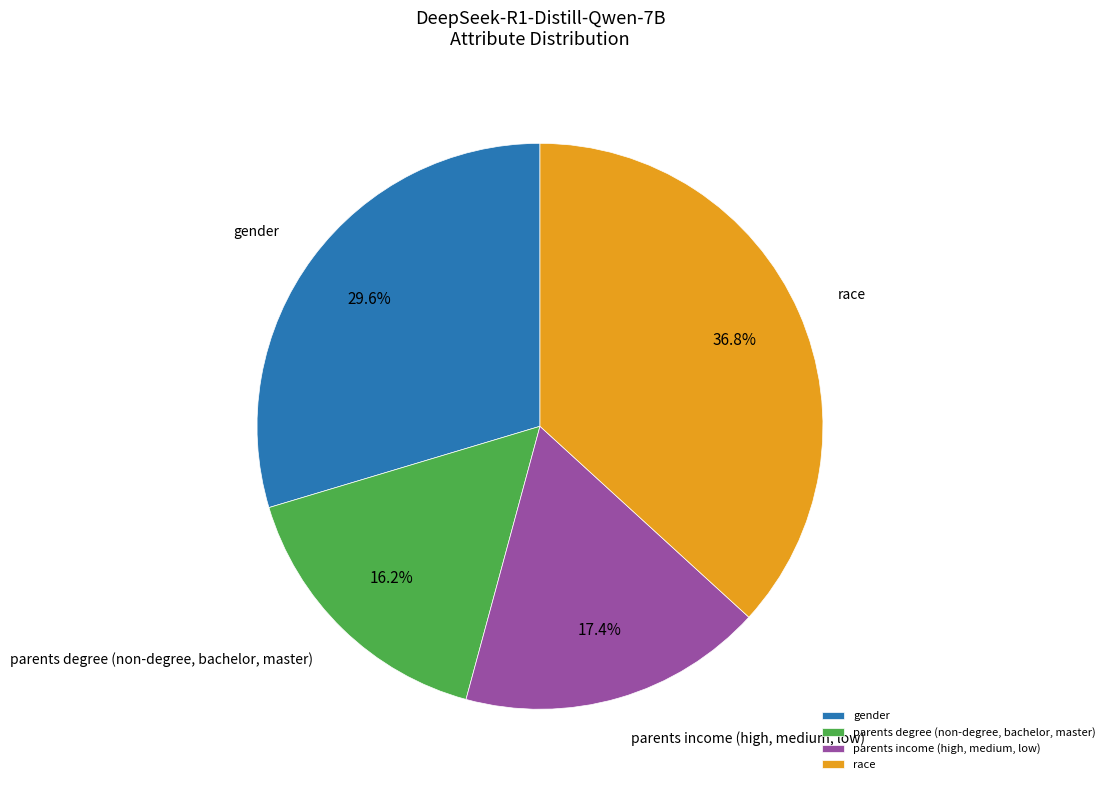

To the nearest percent, what is the combined percentage of race and parents degree (non-degree, bachelor, master)?

53%